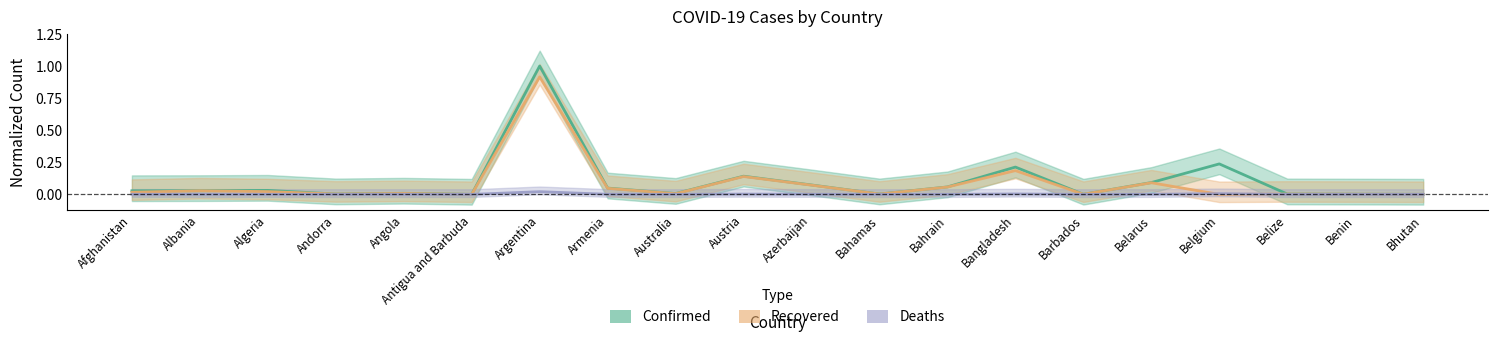

What is the label of the 18th point from the right?

Algeria